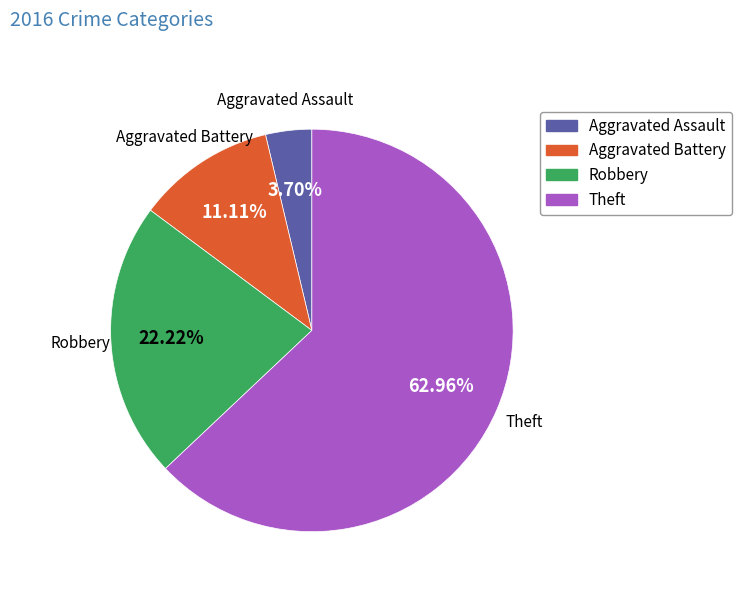

What percentage do Robbery and Theft together represent?

85.2%